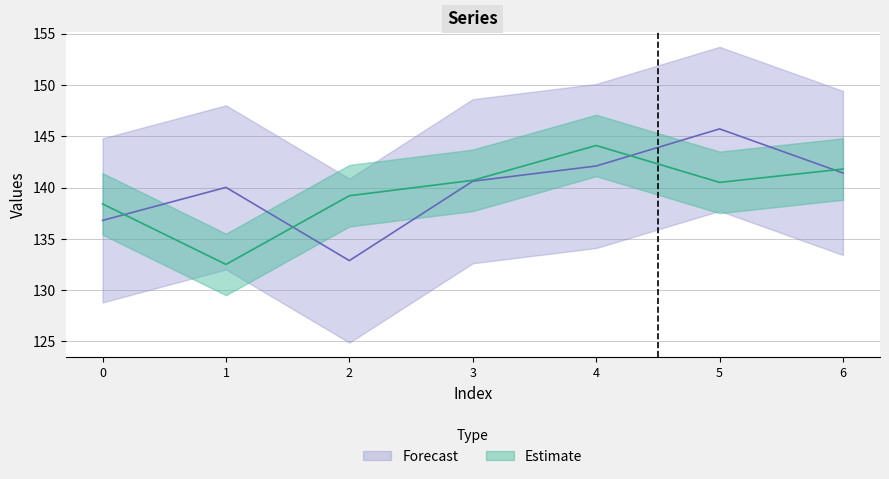

What is the value of the Estimate point at the 7th from the left?

141.8